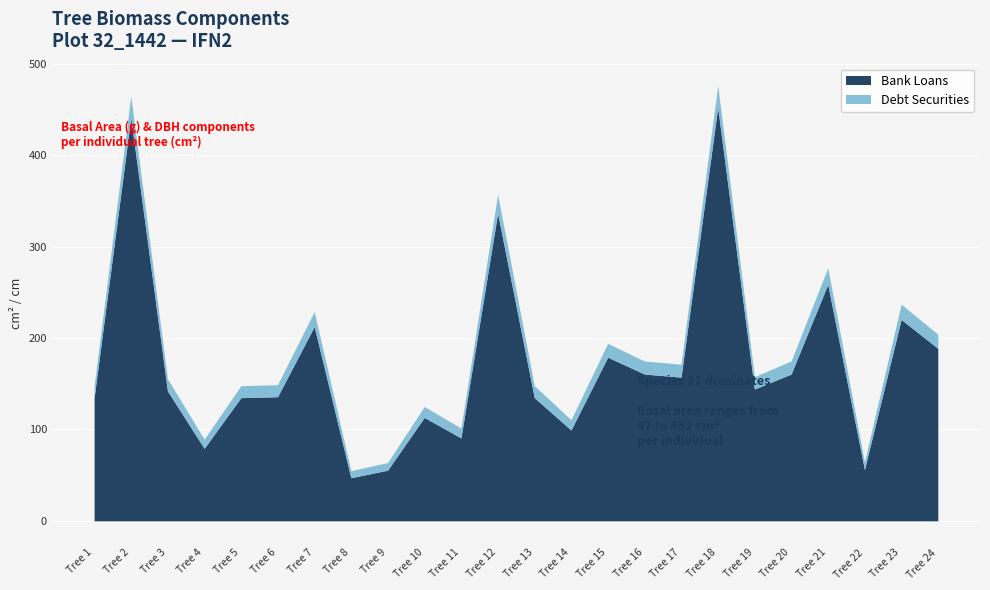

Where is the first local minimum for Bank Loans?

4